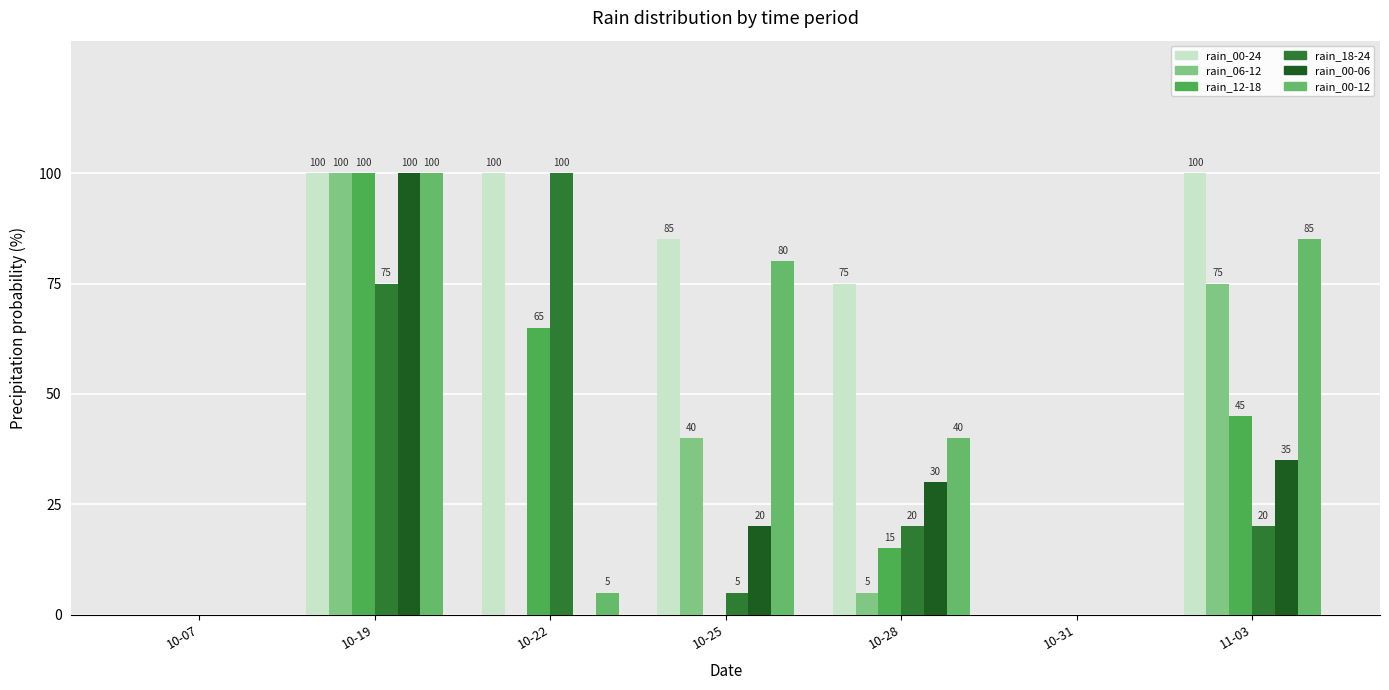

What is the label of the 4th bar from the left?

10-25